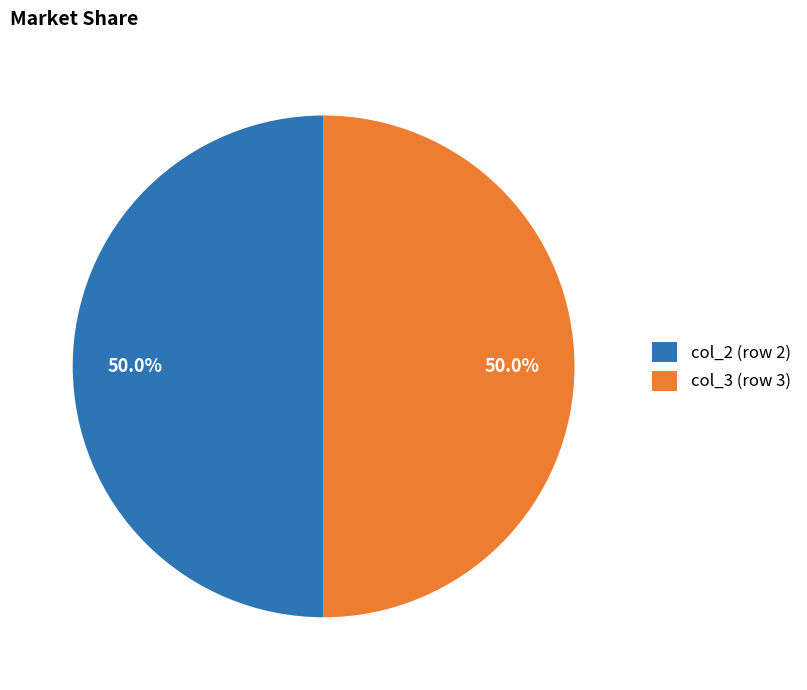

What is the ratio of the value at col_2 (row 2) to the value at col_3 (row 3)?

1.0